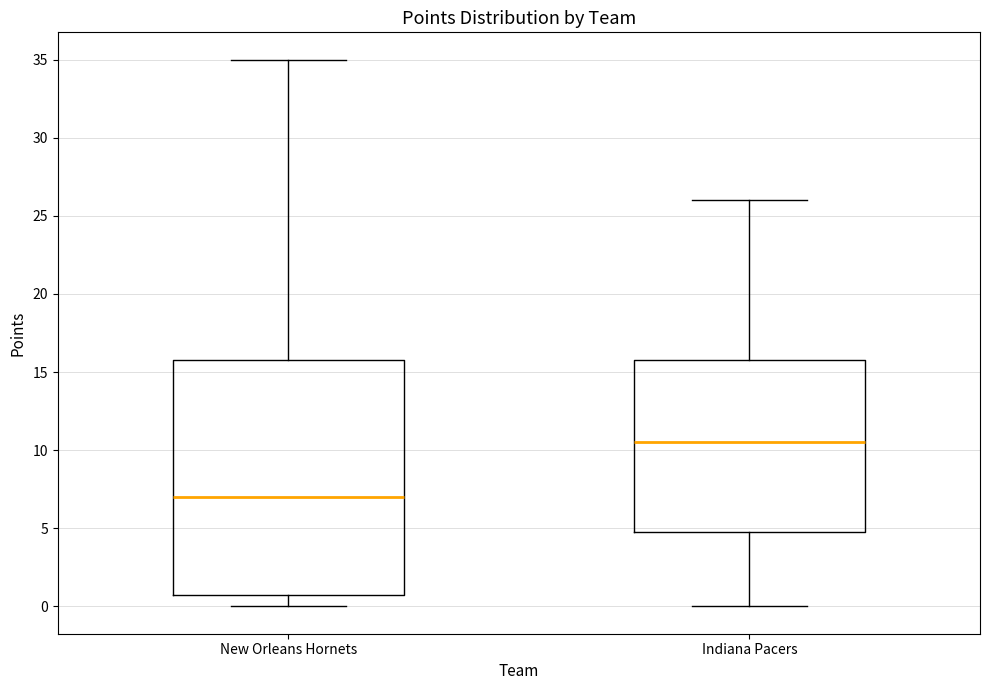

Which box's median line is the lowest?

New Orleans Hornets